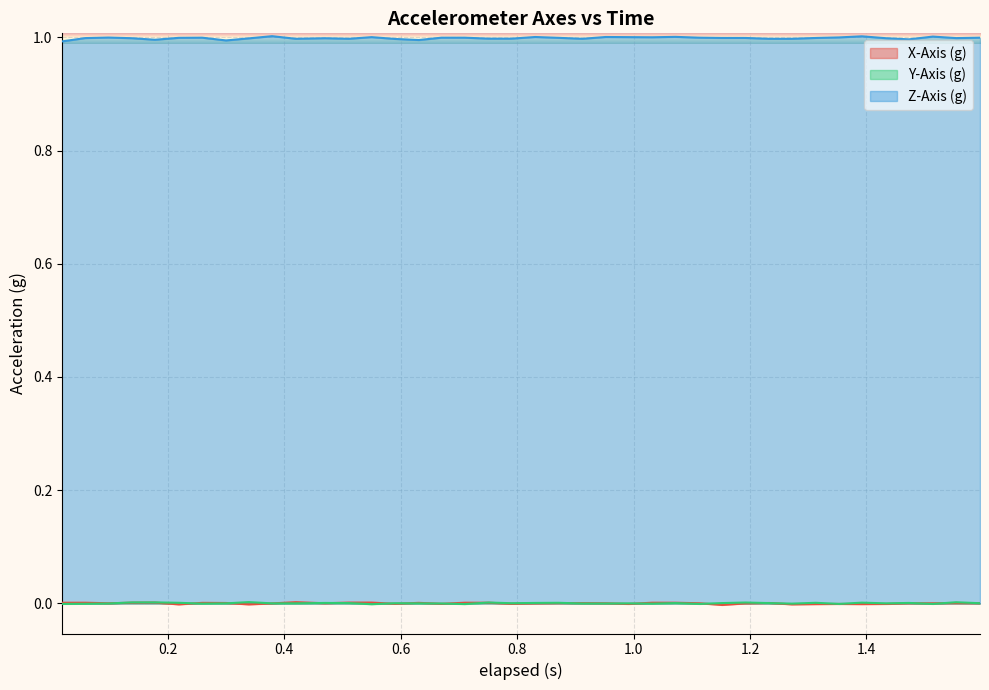

What is the sum of all Z-Axis (g) values?

39.9